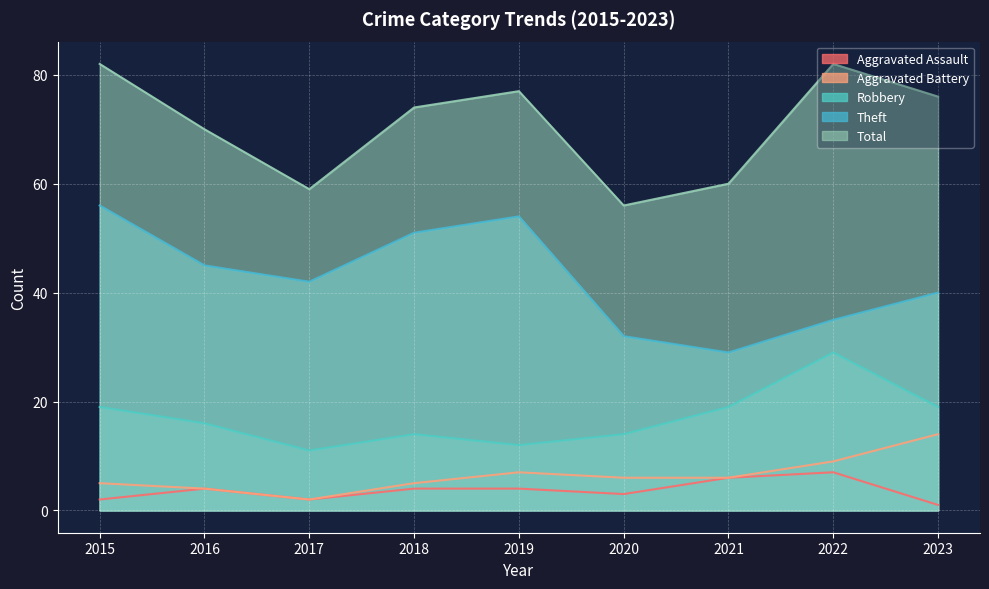

True or false: Theft and Aggravated Assault cross at least once.

False